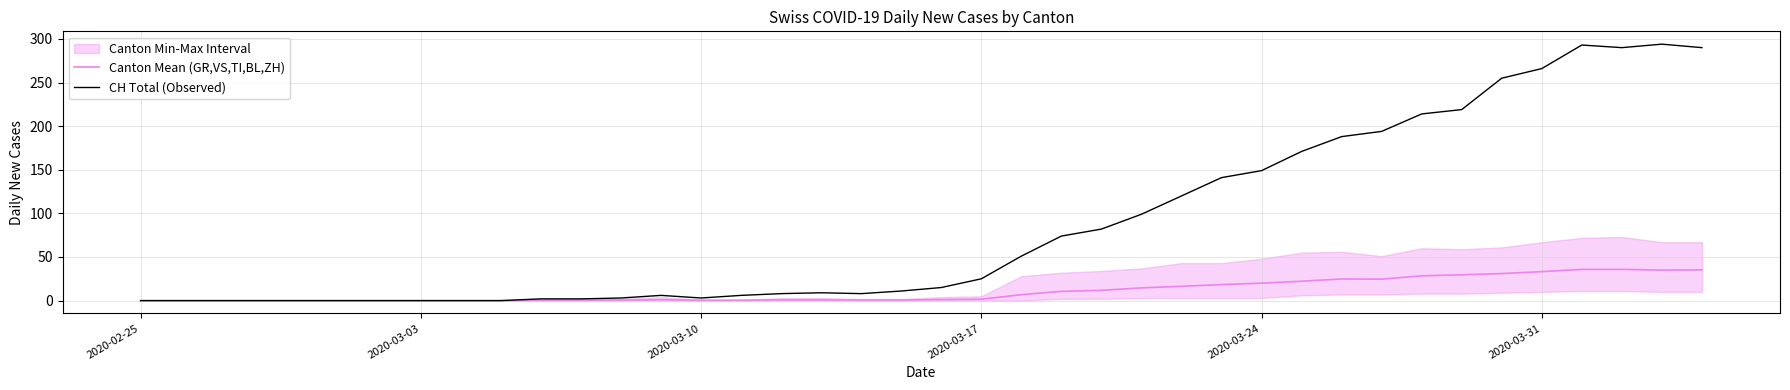

What are all the series names shown in the legend?

Canton Mean (GR,VS,TI,BL,ZH), CH Total (Observed)